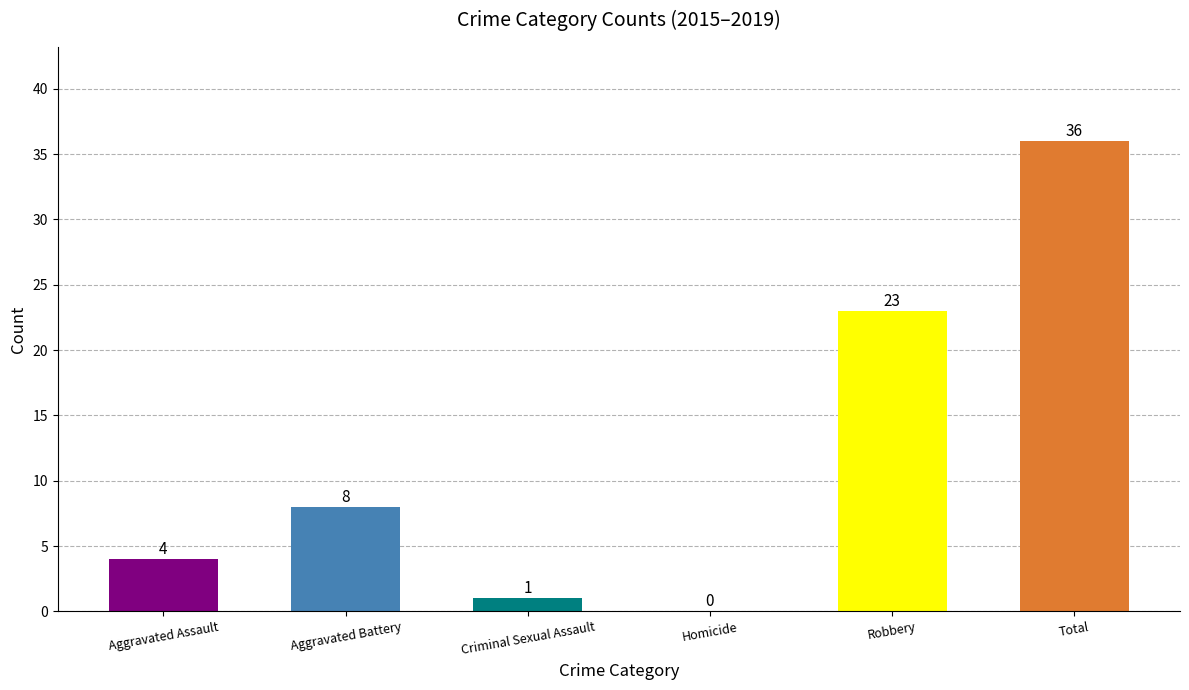

Count the number of categories in the chart.

6